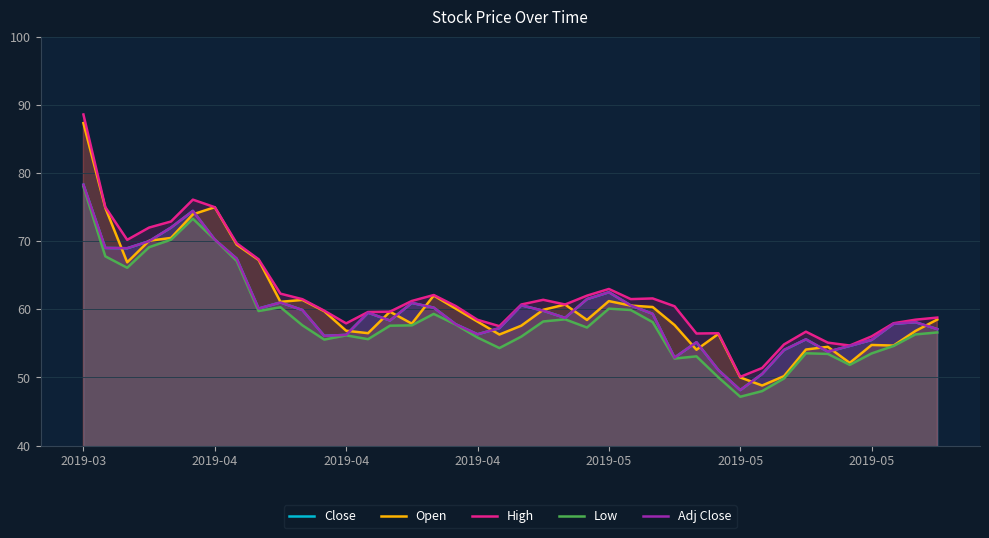

True or false: Adj Close and Low cross at least once.

False